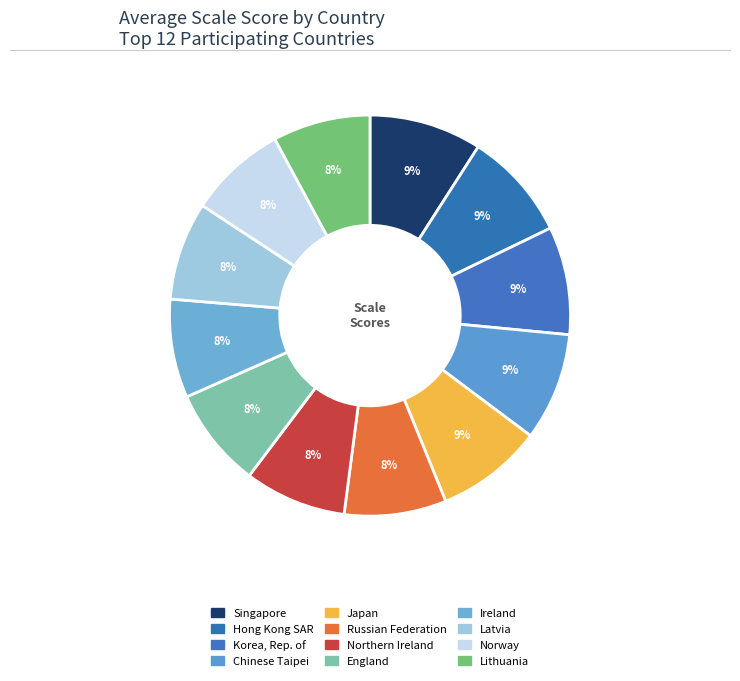

Count the number of slices in the pie.

12